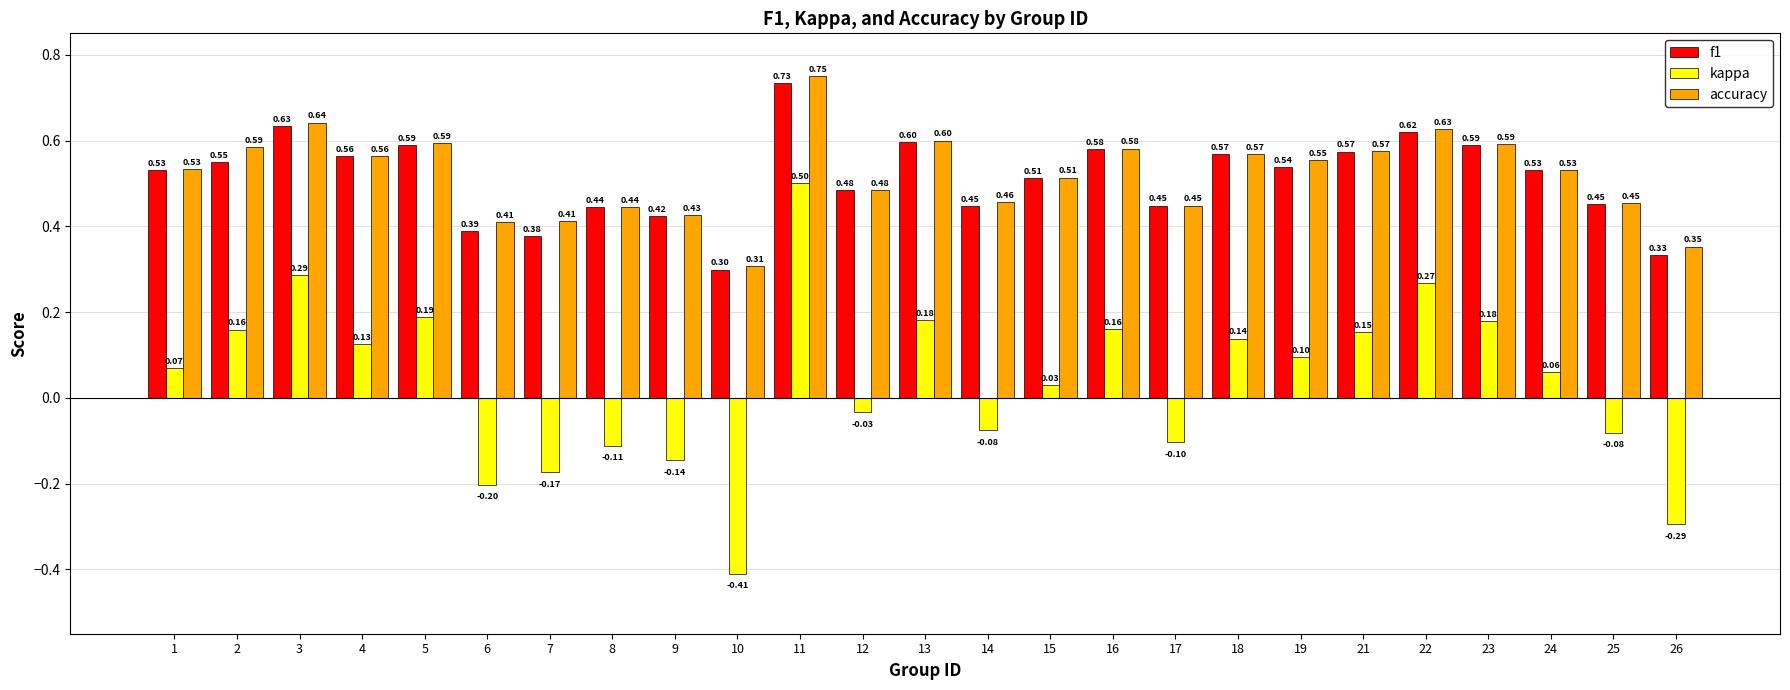

What is the value of the accuracy bar at the 20th from the left?

0.6